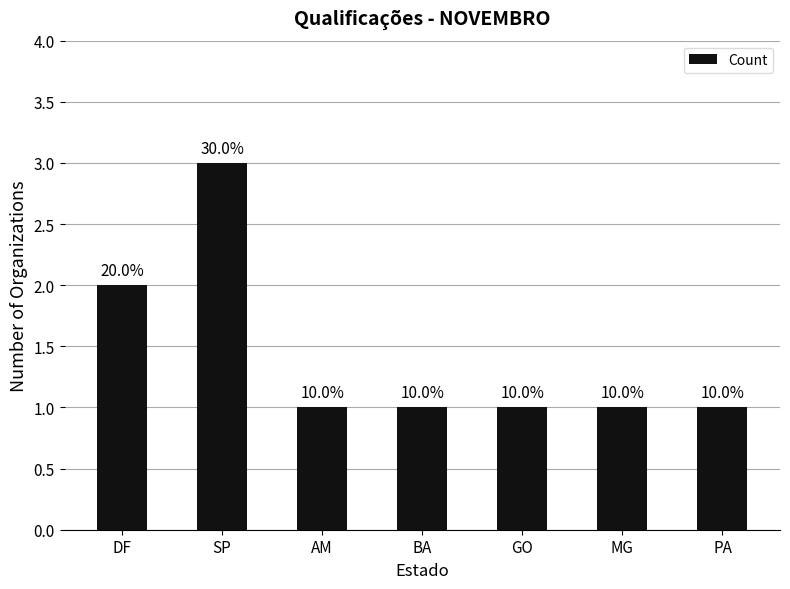

Does the chart contain any negative values?

No